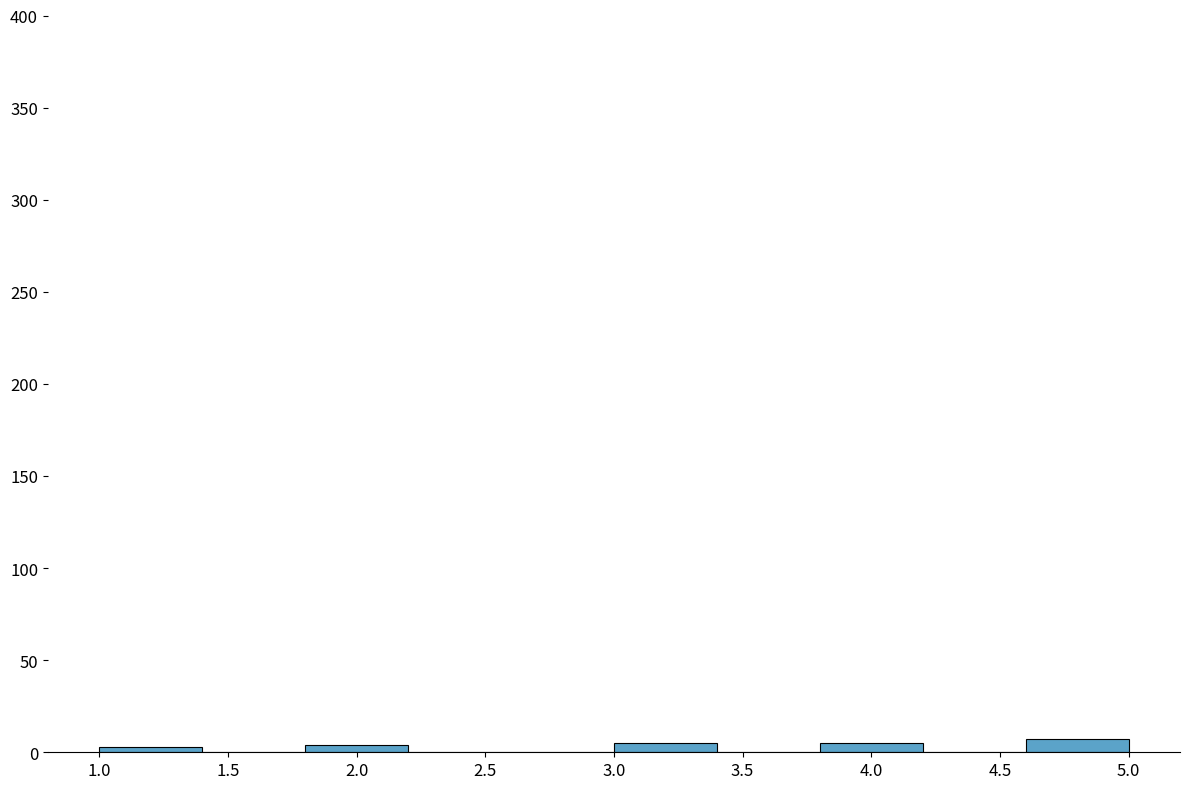

Reading left to right, transcribe this chart: for each bar, give the range it covers on the x-axis and its height. The values are not printed on the chart, so give them approximately, as read against the axis.

1.0 to 1.4: under 5
1.4 to 1.8: 0
1.8 to 2.2: under 5
2.2 to 2.6: 0
2.6 to 3.0: 0
3.0 to 3.4: 5
3.4 to 3.8: 0
3.8 to 4.2: 5
4.2 to 4.6: 0
4.6 to 5.0: 5